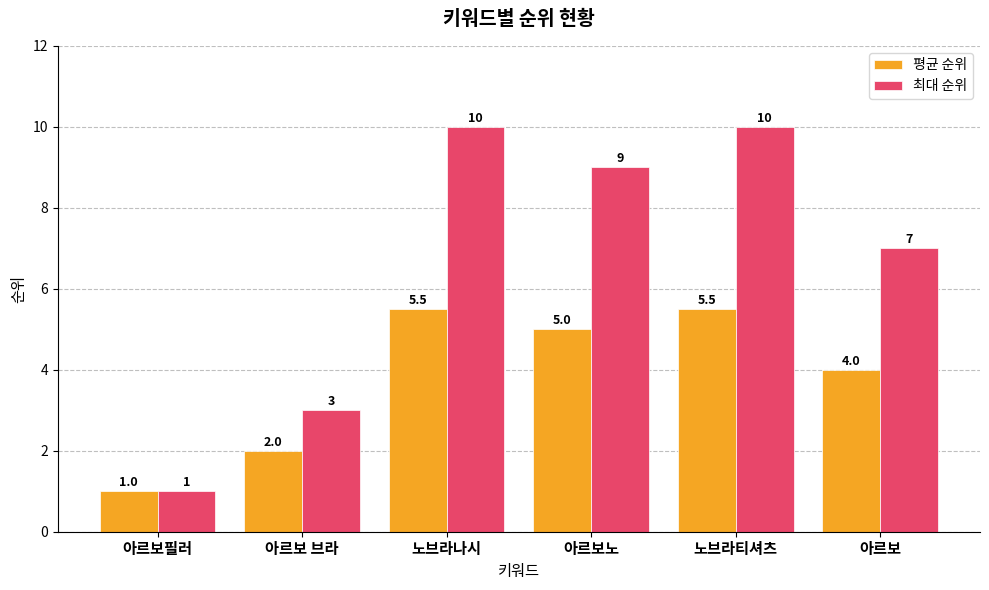

What position from the right is 아르보 브라?

5